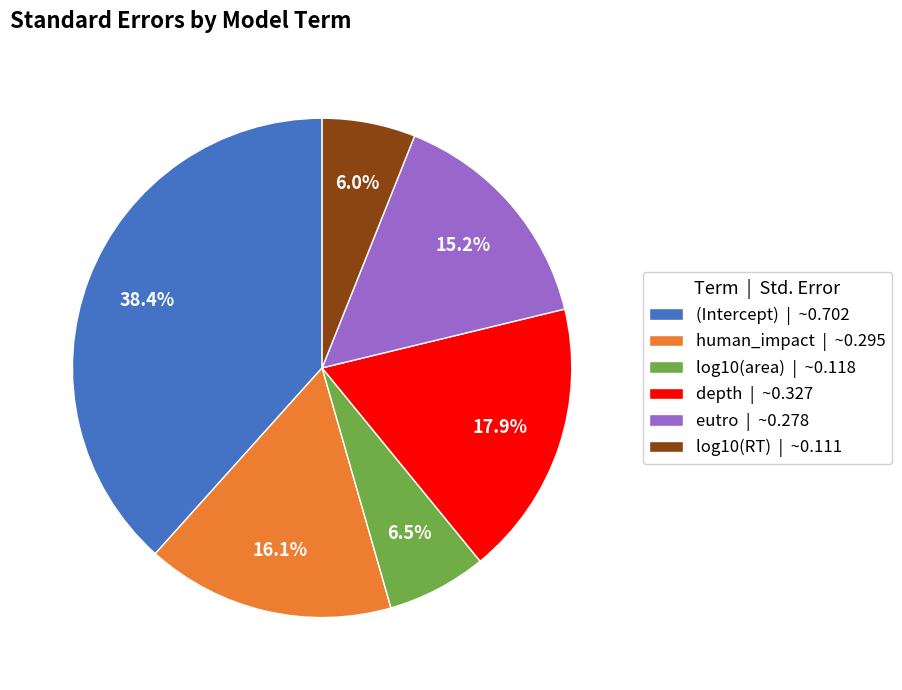

Which has a higher value, log10(area) | ~0.118 or depth | ~0.327?

depth | ~0.327